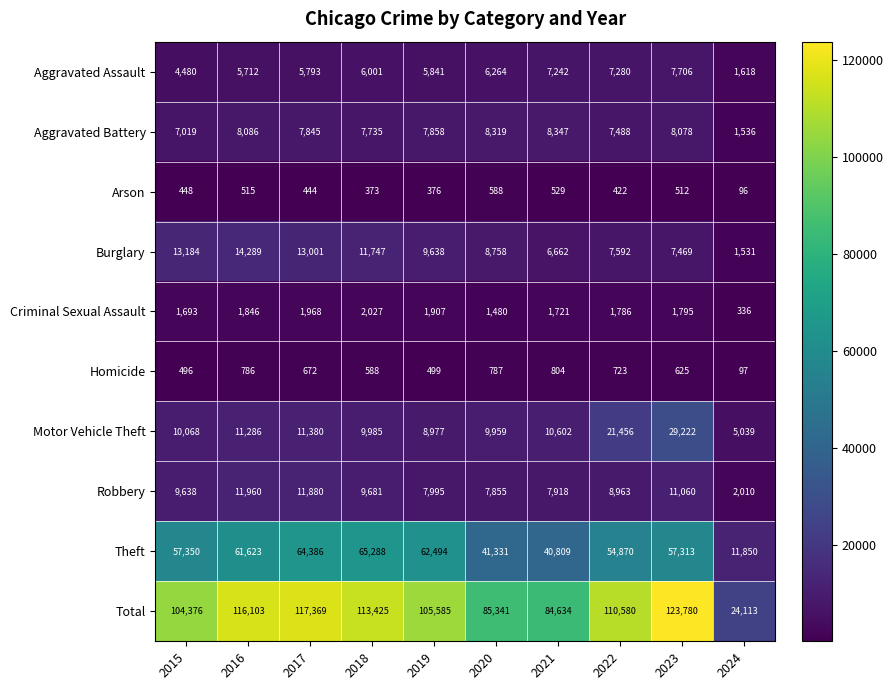

Which series changed the most between 2015 and 2018?

Total